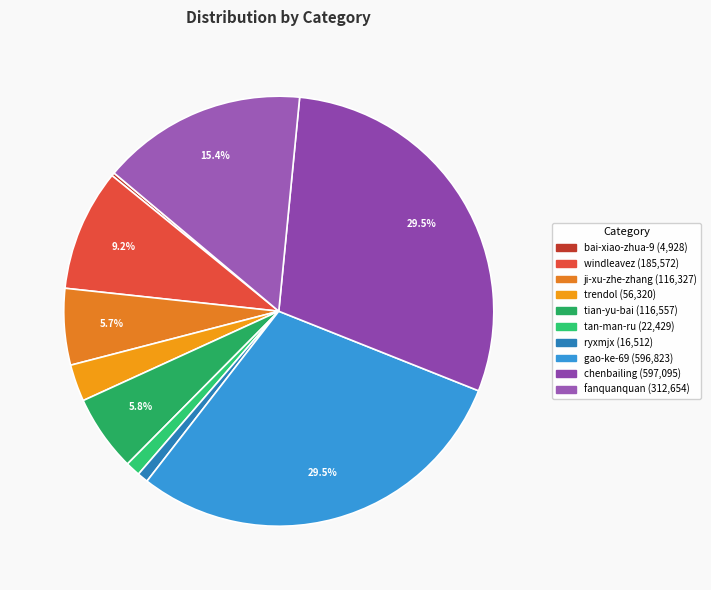

Combined, what portion of the pie is gao-ke-69 and tan-man-ru?

30.6%